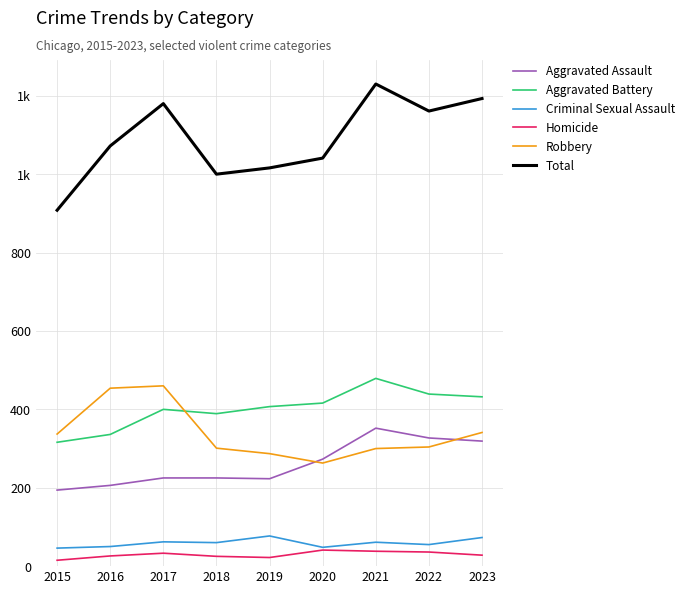

At which label does Criminal Sexual Assault reach its minimum?

2015